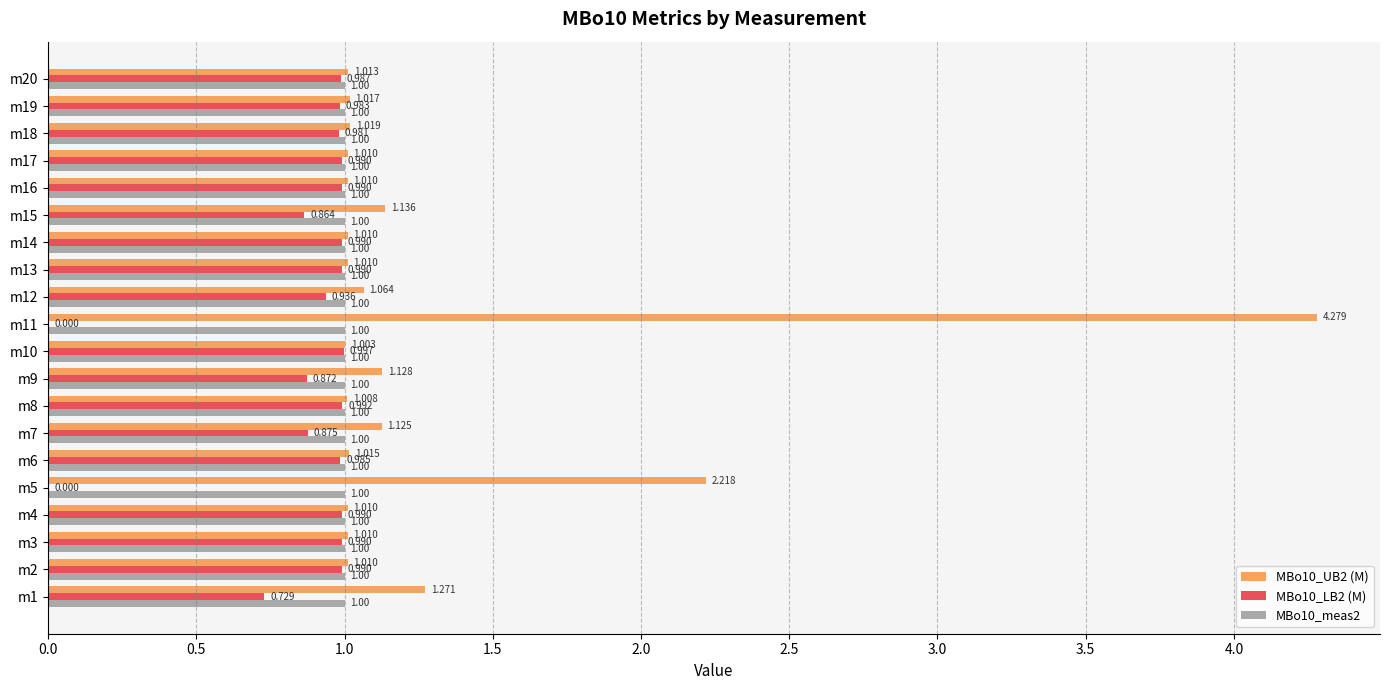

Is the value of MBo10_meas2 at m2 greater than the value of MBo10_UB2 (M) at m4?

No